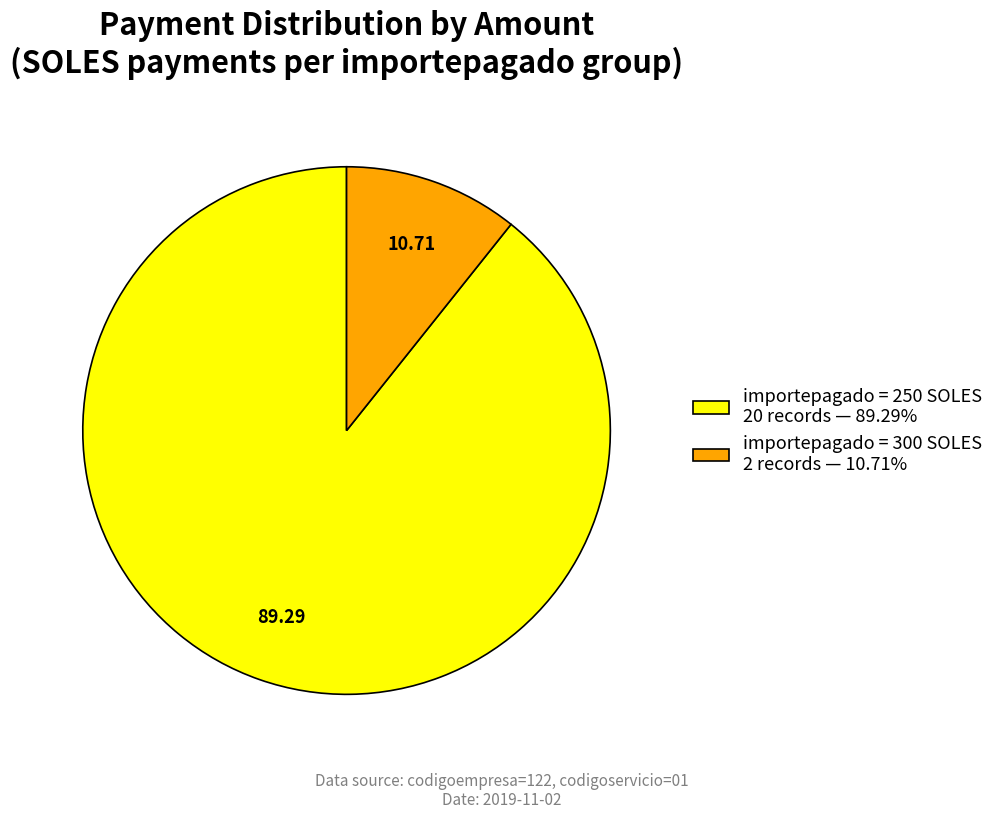

Does any single category account for the majority?

Yes